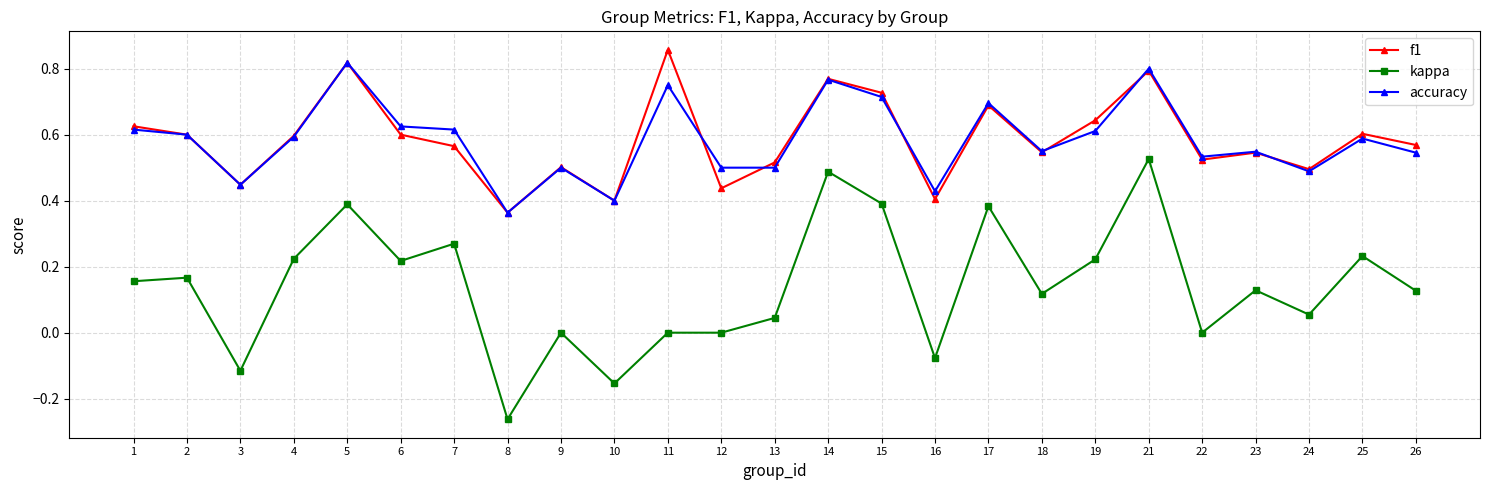

Is the value of f1 at 16 greater than the value of kappa at 12?

Yes